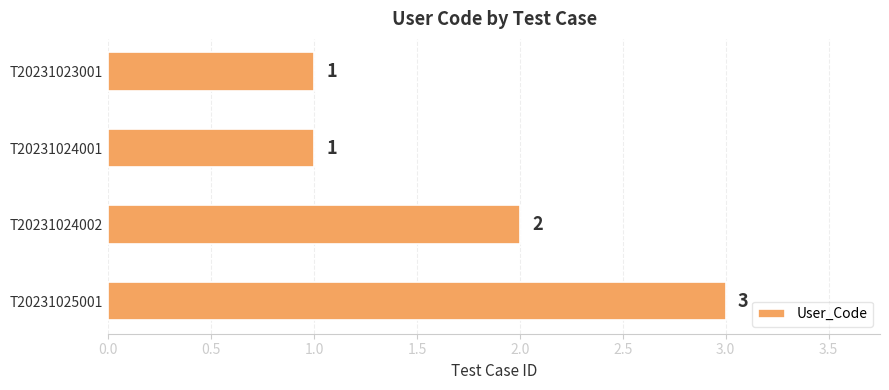

The value at T20231023001 is 2. True or false?

False